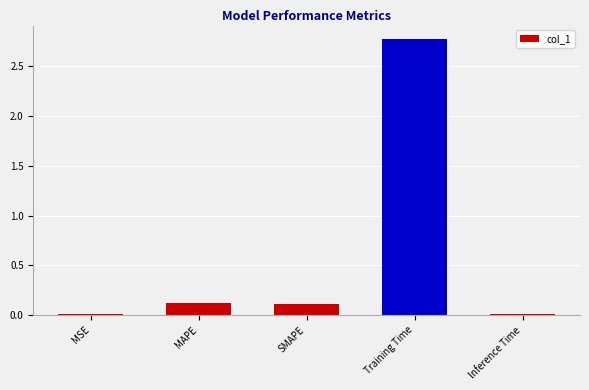

What is the difference between the values at Inference Time and Training Time?

2.8